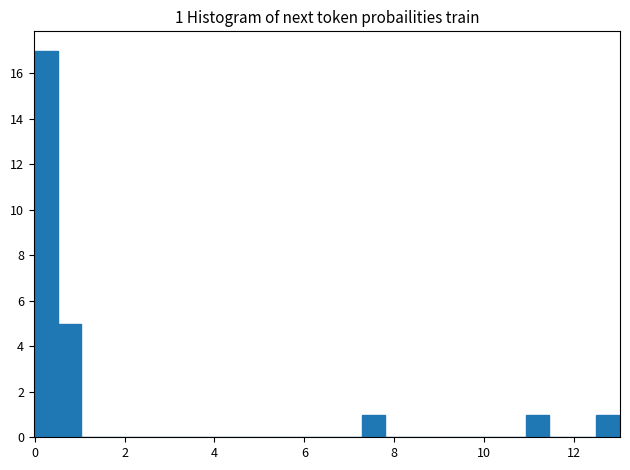

Read against the x-axis, roughly where is the centre of the tallest bar?

0.2